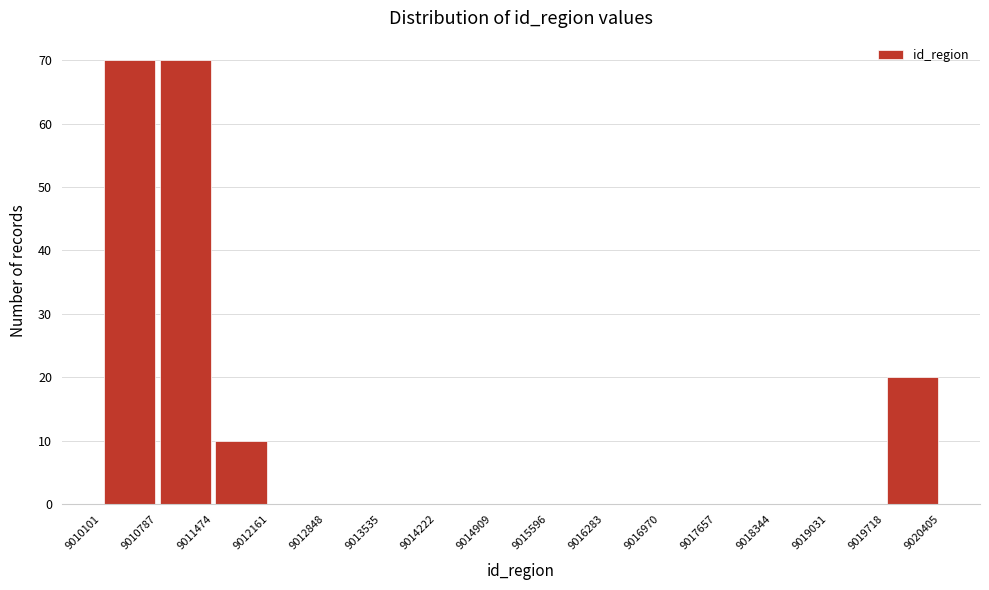

Reading left to right, list every bar in this chart as the range it spans on the x-axis followed by its height. The values are not printed on the chart, so give them approximately, as read against the axis.

9010101 to 9010787: 70
9010787 to 9011474: 70
9011474 to 9012161: 10
9012161 to 9012848: 0
9012848 to 9013535: 0
9013535 to 9014222: 0
9014222 to 9014909: 0
9014909 to 9015596: 0
9015596 to 9016283: 0
9016283 to 9016970: 0
9016970 to 9017657: 0
9017657 to 9018344: 0
9018344 to 9019031: 0
9019031 to 9019718: 0
9019718 to 9020405: 20